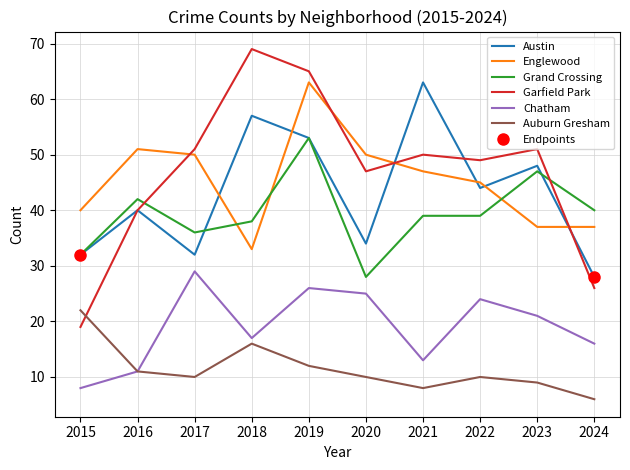

Where do Austin and Grand Crossing first cross each other?

2017 and 2018